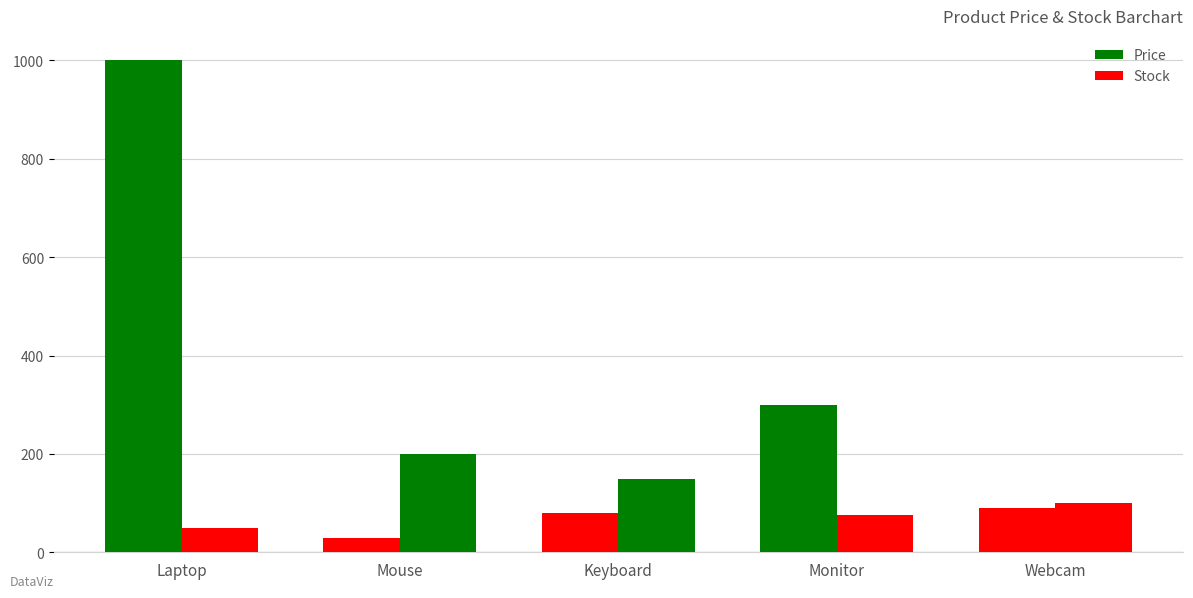

What is the minimum value shown in the chart?

30.0